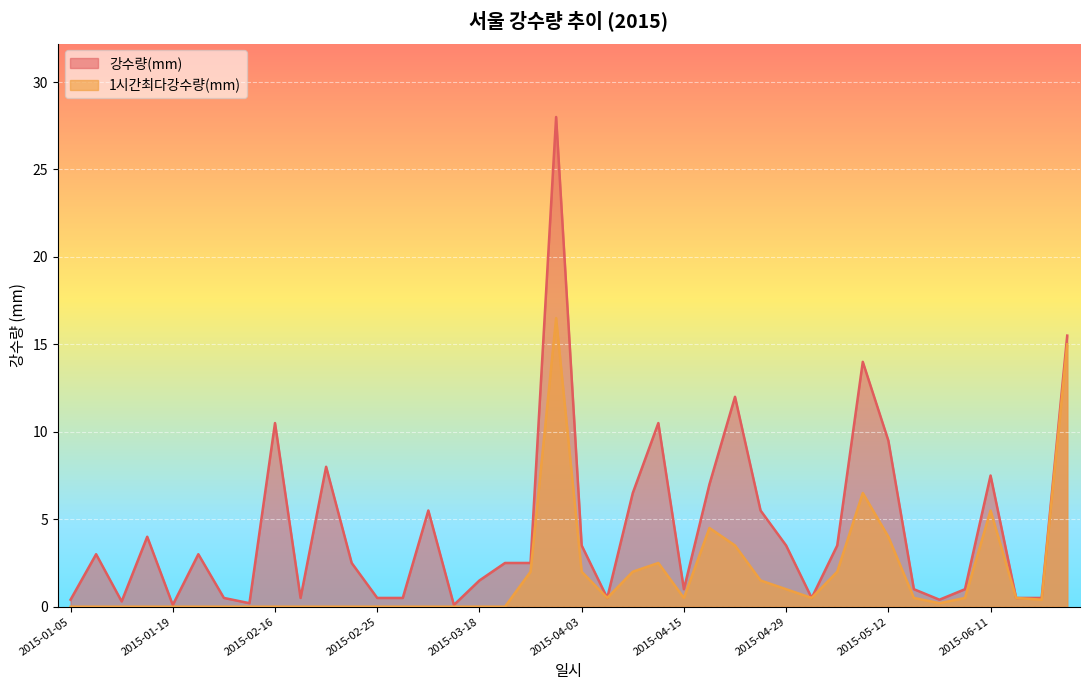

Rank the categories by 강수량(mm) value from lowest to highest.

2015-01-19, 2015-03-13, 2015-02-09, 2015-01-16, 2015-01-05, 2015-05-30, 2015-01-26, 2015-02-17, 2015-02-25, 2015-02-26, 2015-04-05, 2015-05-02, 2015-06-12, 2015-06-13, 2015-04-15, 2015-05-19, 2015-06-05, 2015-03-18, 2015-02-22, 2015-03-31, 2015-04-01, 2015-01-06, 2015-01-25, 2015-04-03, 2015-04-29, 2015-05-03, 2015-01-18, 2015-03-03, 2015-04-20, 2015-04-13, 2015-04-16, 2015-06-11, 2015-02-21, 2015-05-12, 2015-02-16, 2015-04-14, 2015-04-19, 2015-05-11, 2015-06-14, 2015-04-02